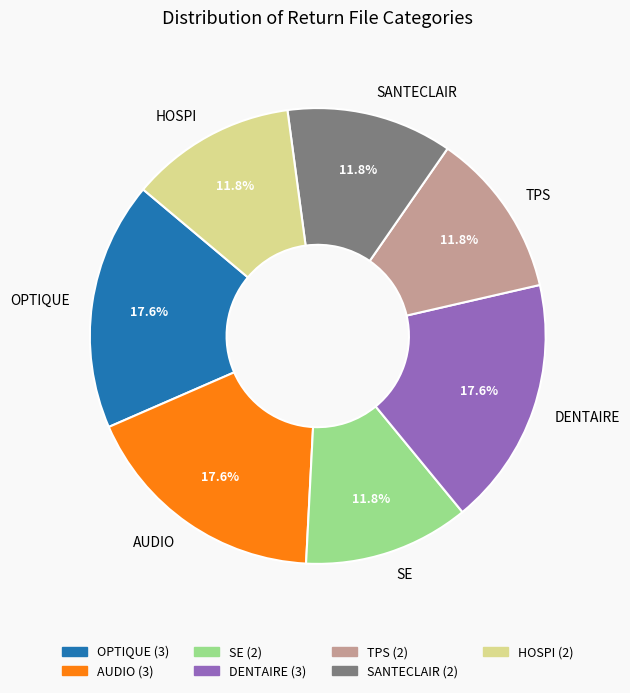

How many slices are in this pie chart?

7